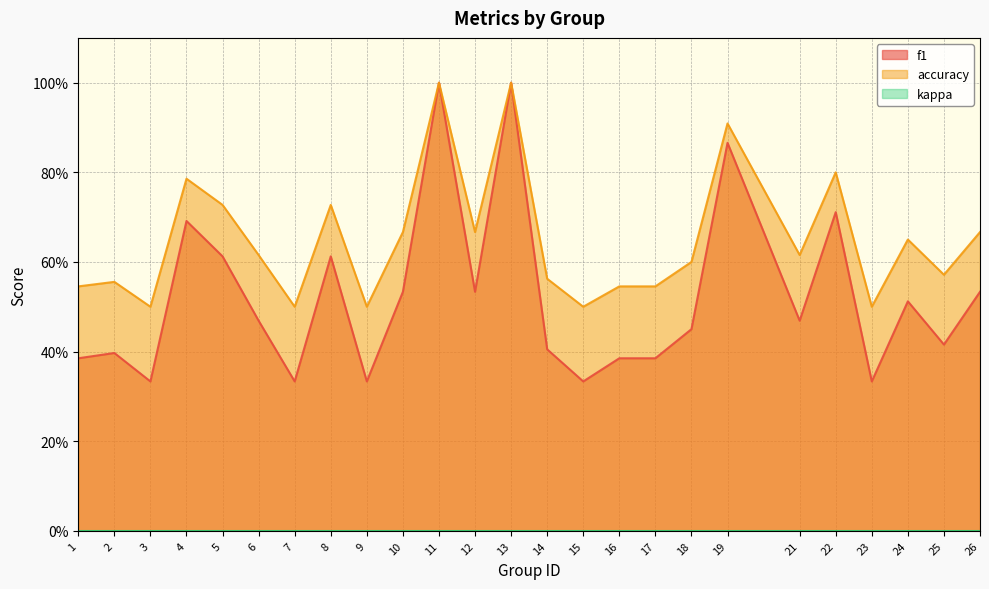

What is the value of the f1 point at the 1st from the left?

0.4